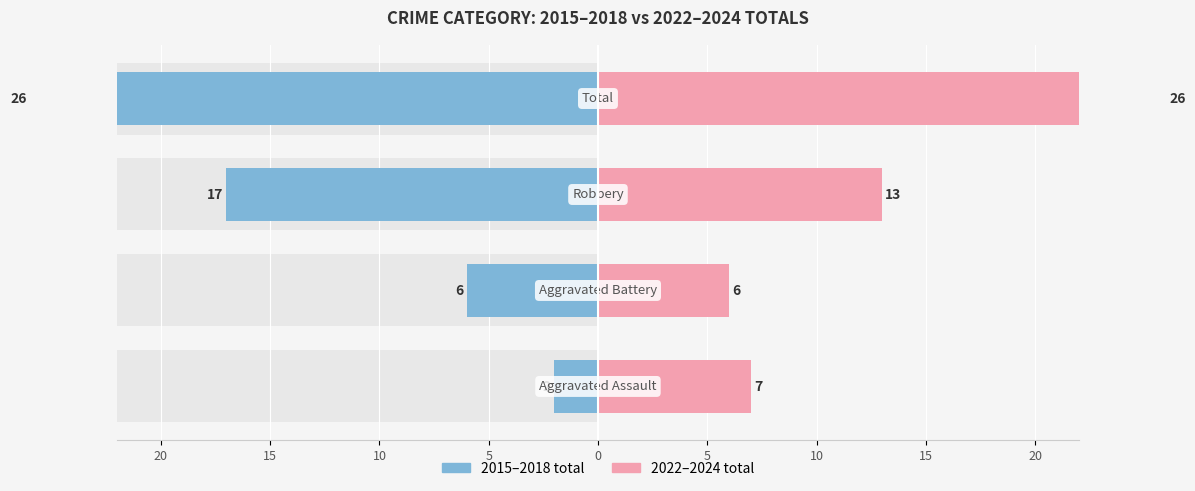

Is it true that 2022–2024 total equals 13 at 10?

True